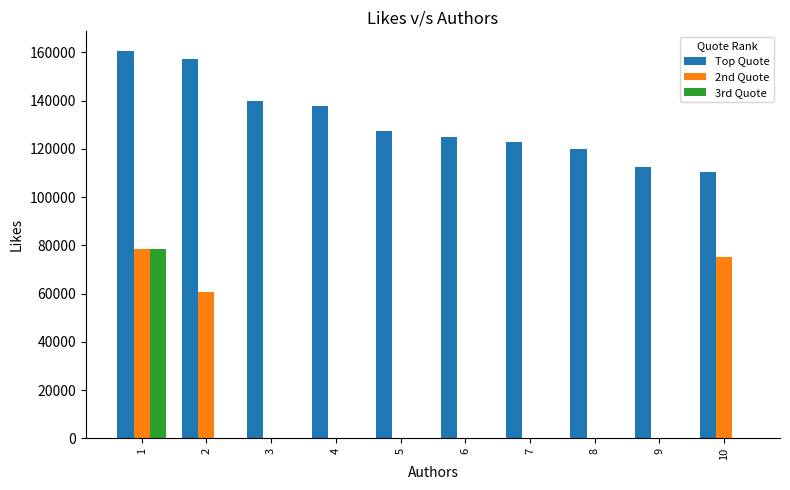

Where is 2nd Quote nearest to the value 39216?

2